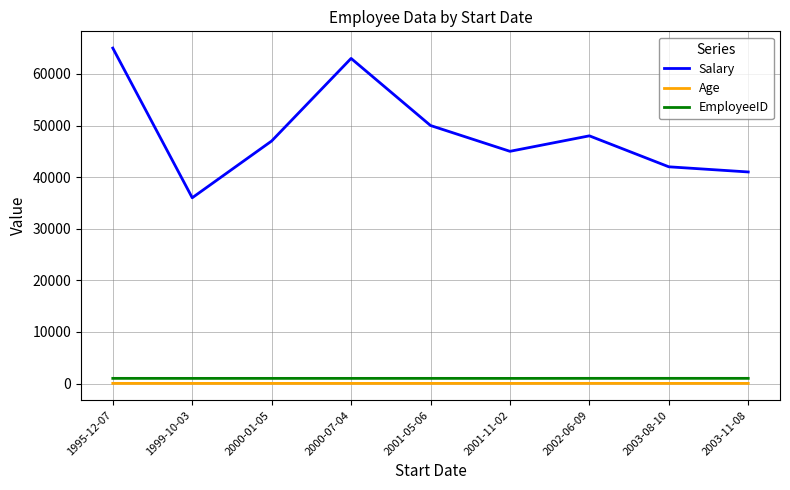

The Age series shows 35 at 1995-12-07. True or false?

True